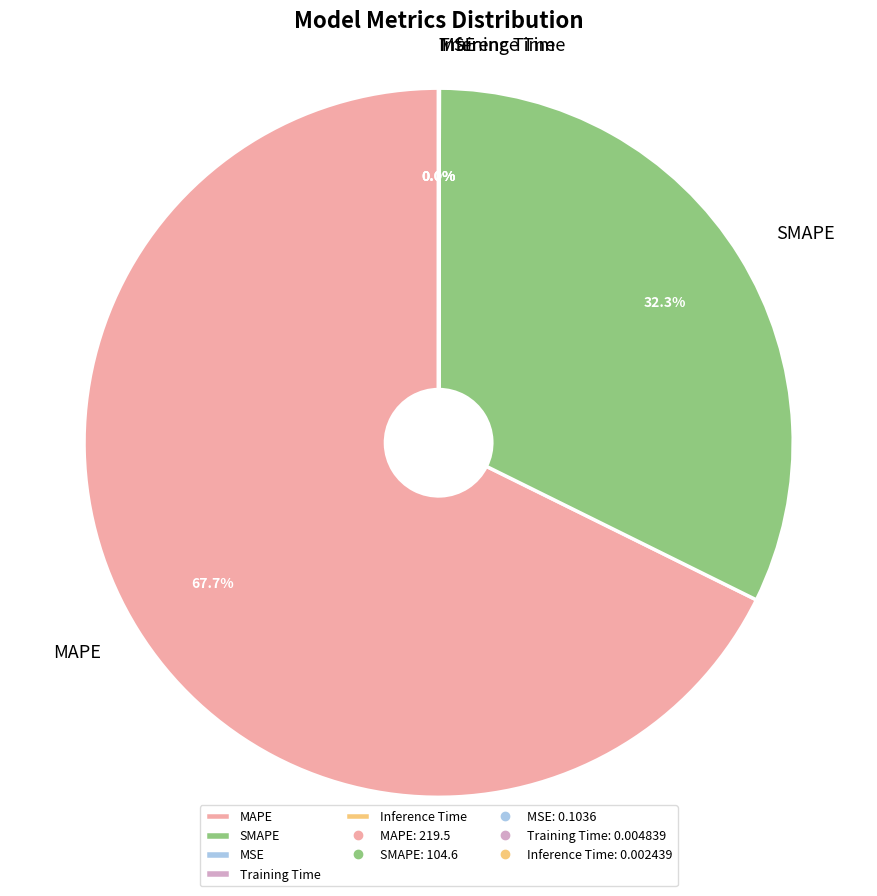

Which slice is the largest?

MAPE